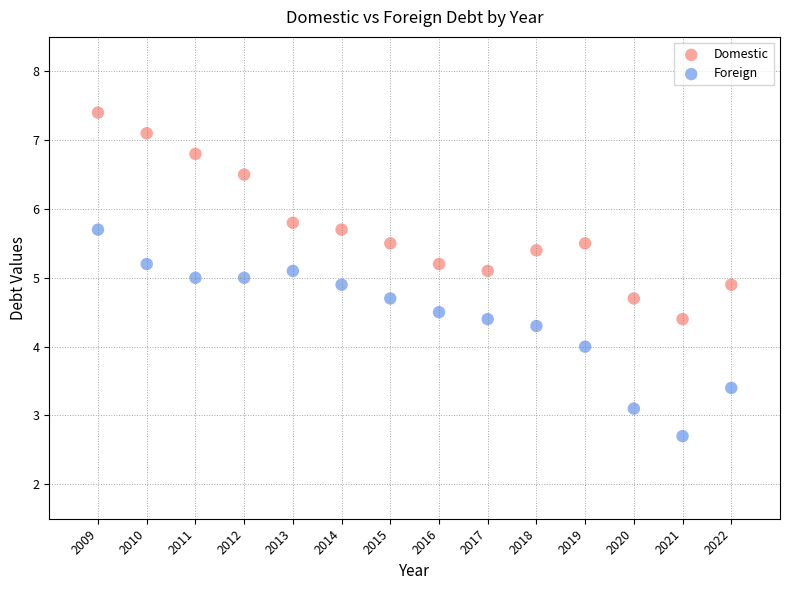

Which series contains the lowest Y value?

Foreign